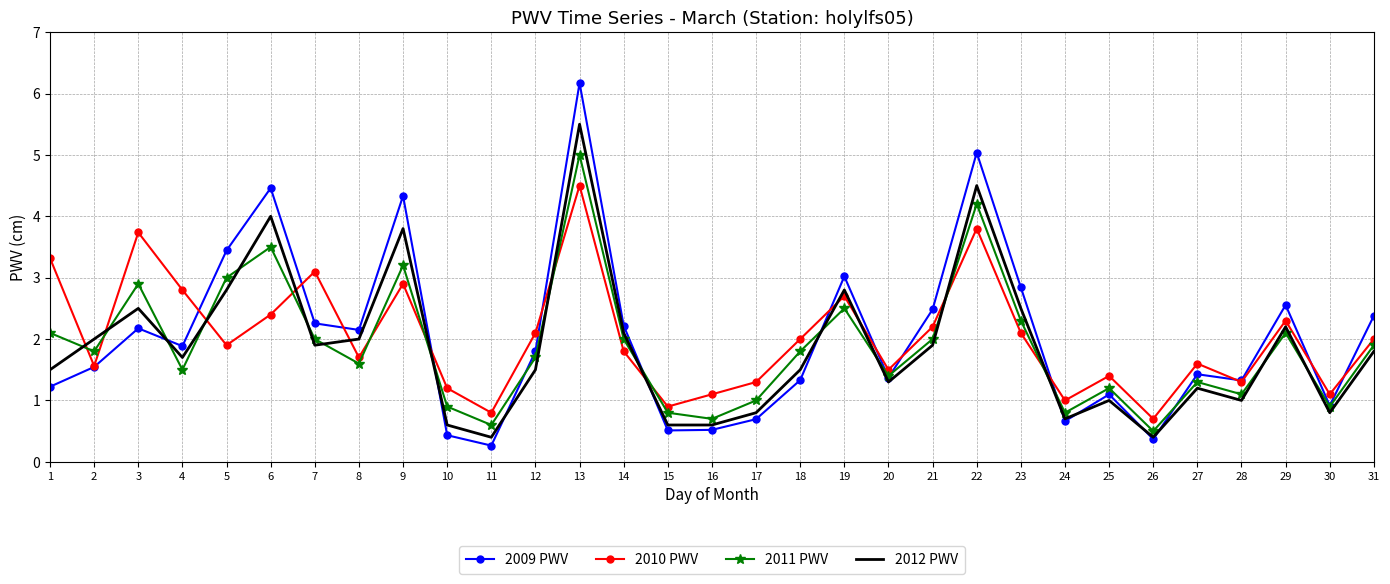

At which category is the sum across all series the highest?

13